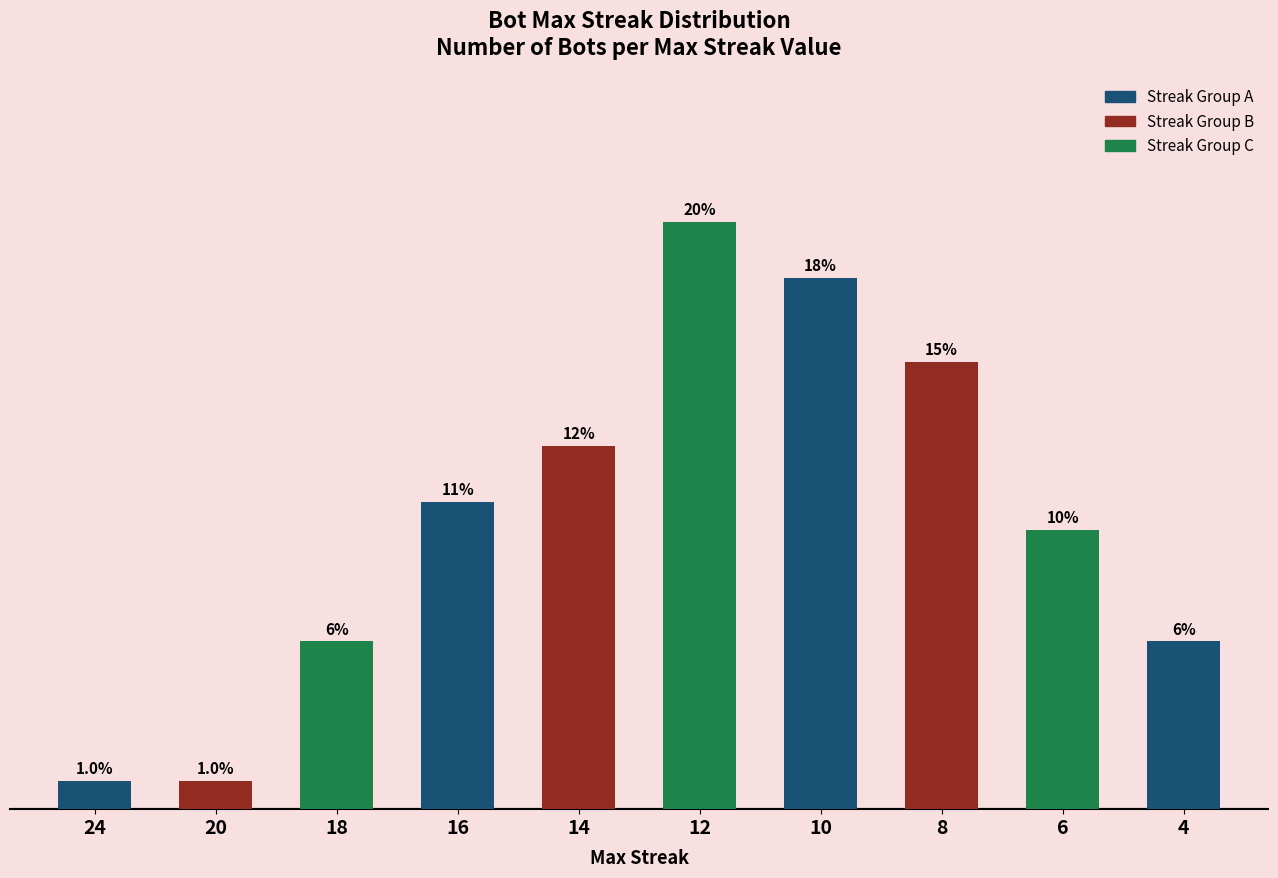

Are the bars horizontal?

No